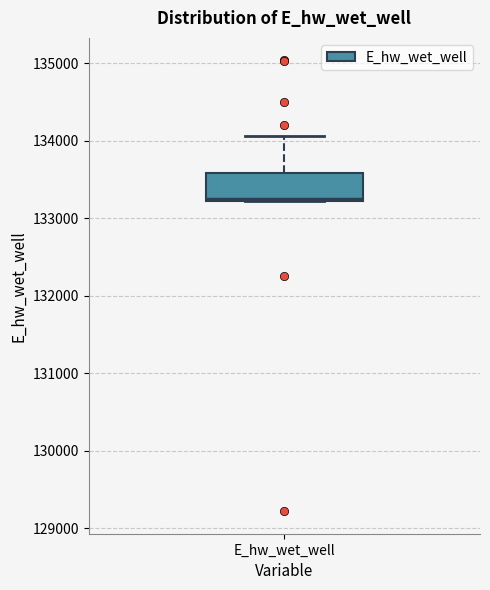

Read this box plot against the y-axis: the position of the median line, the range covered by the box, and the ends of both whiskers. The values are not printed on the chart, so give them approximately, as read against the axis.

median 133300, box 133200 to 133600, whiskers 133200 to 134100